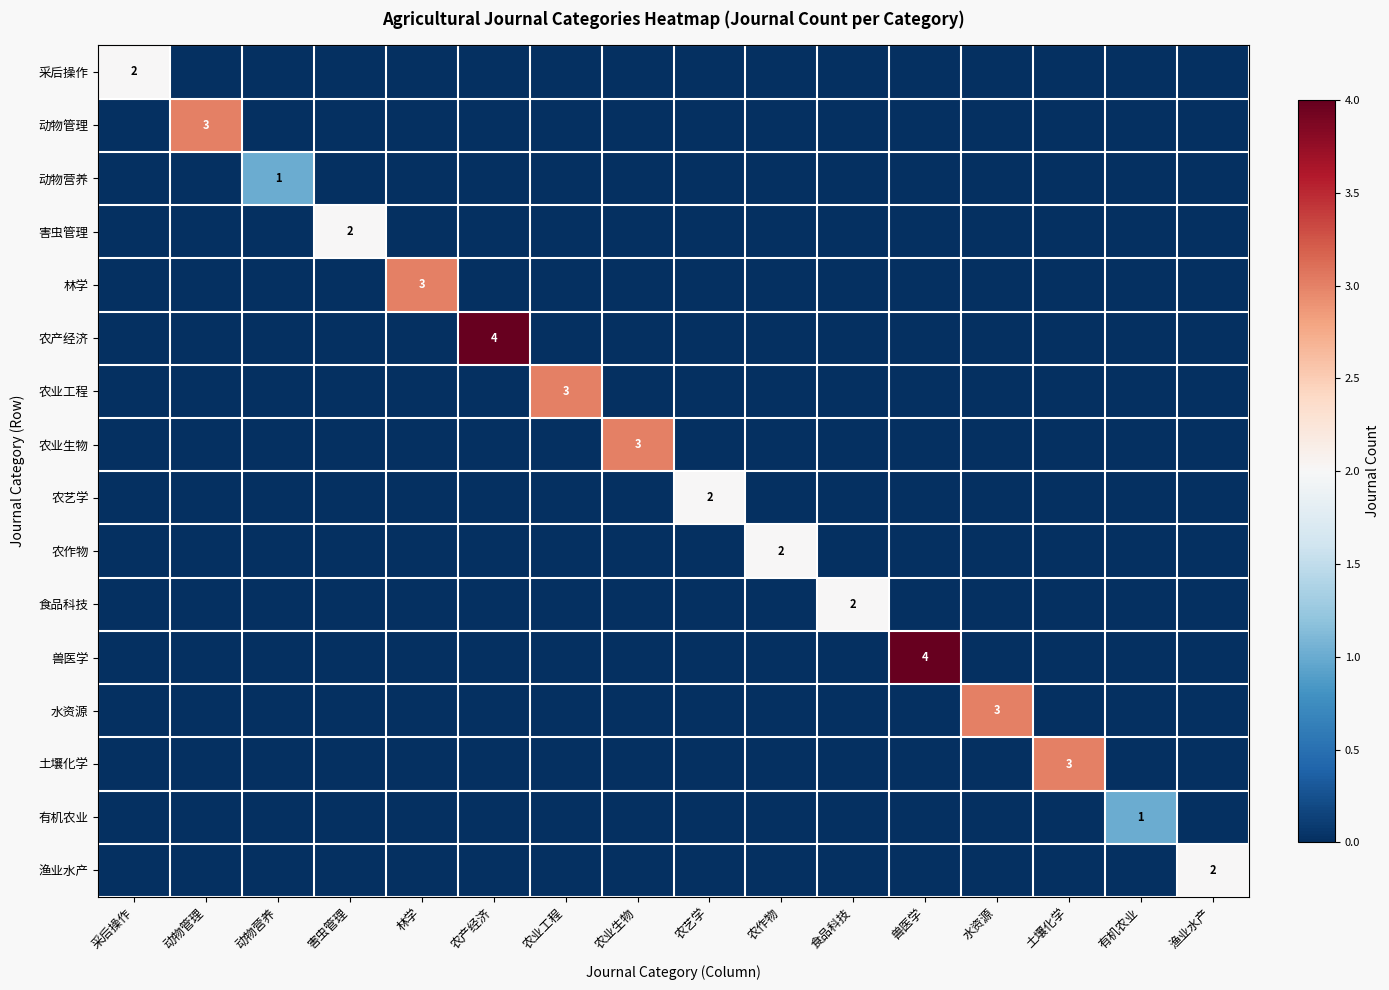

Is it true that 渔业水产 equals 0 at 农作物?

True